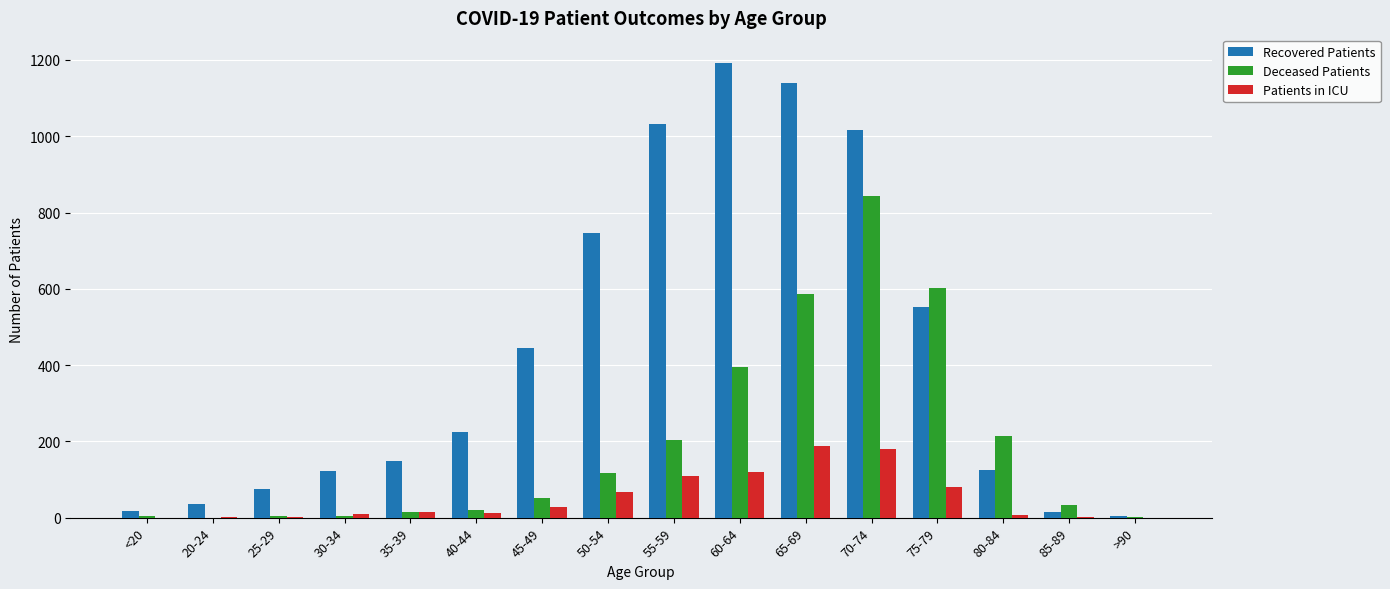

What is the sum of all Patients in ICU values?

821